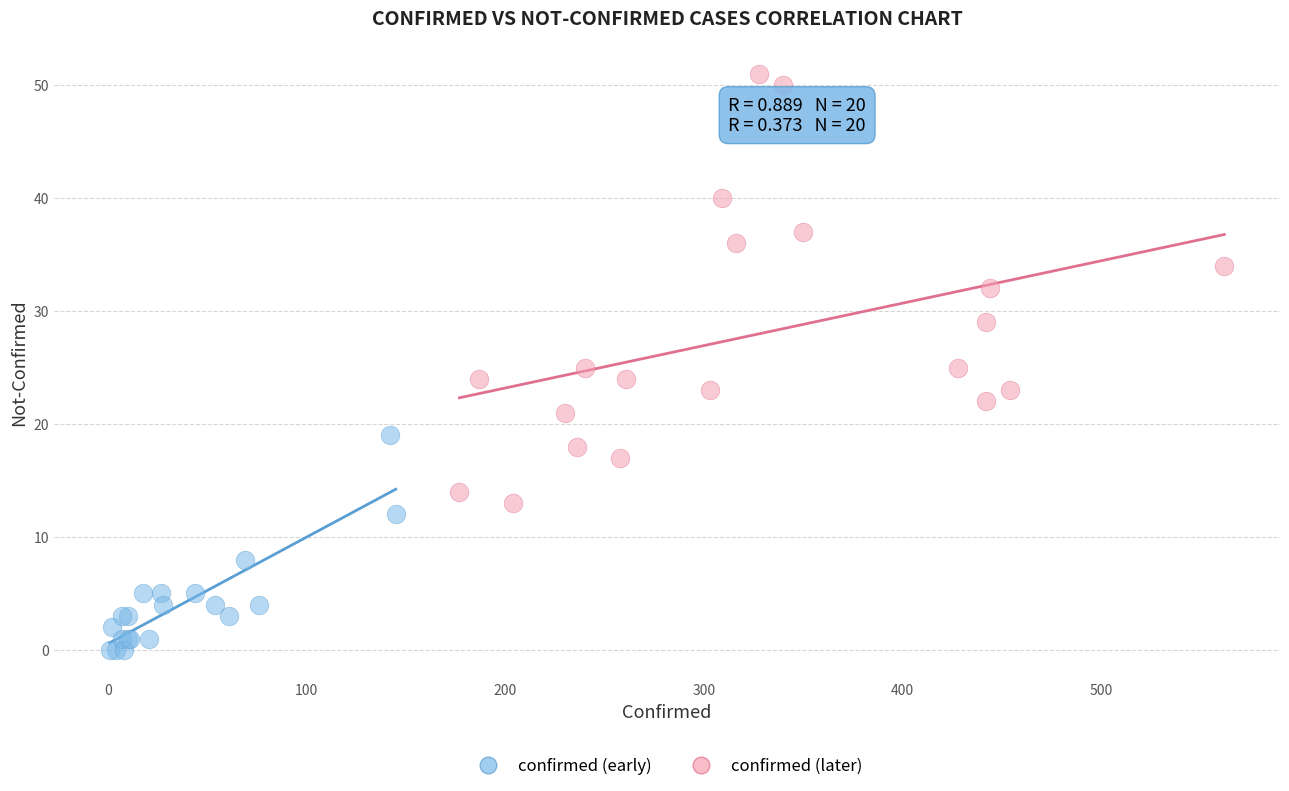

Which series reaches the minimum Y coordinate?

confirmed (early)